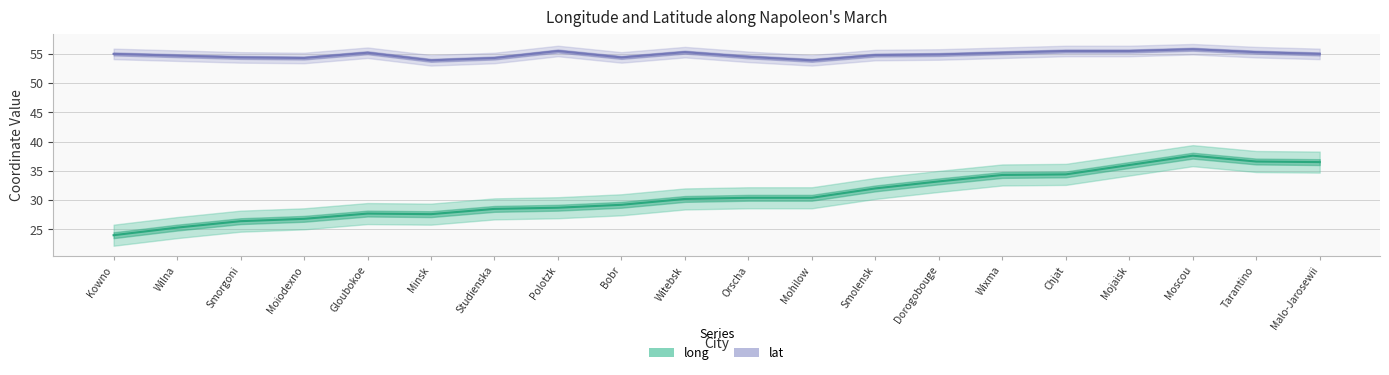

The lat series shows 54.3 at Moiodexno. True or false?

True